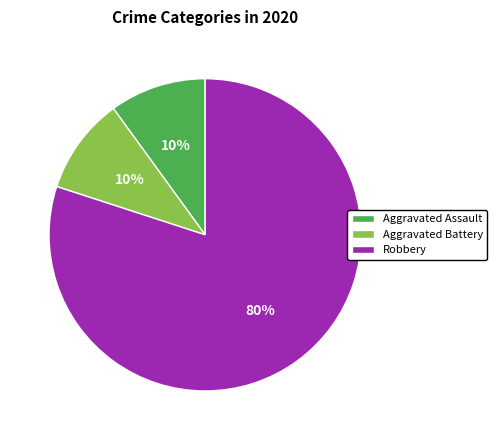

To the nearest percent, what is the combined percentage of Robbery and Aggravated Battery?

90%